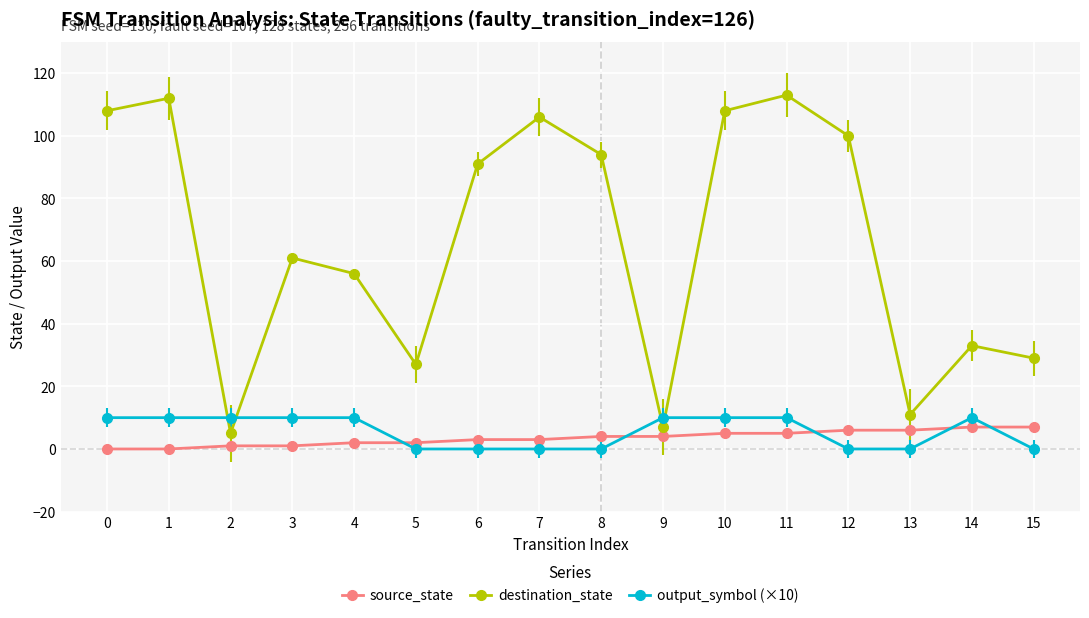

True or false: source_state and destination_state cross at least once.

False